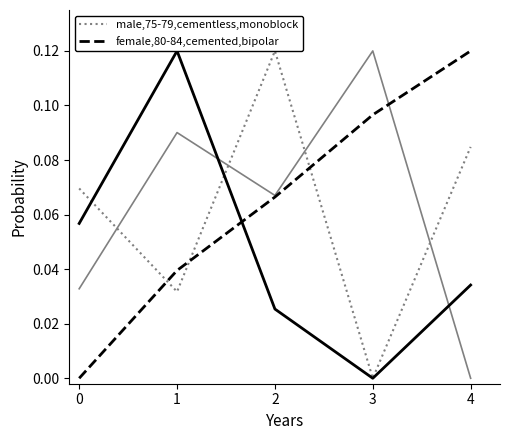

How many data points in female,80-84,cemented,bipolar are above 0?

4